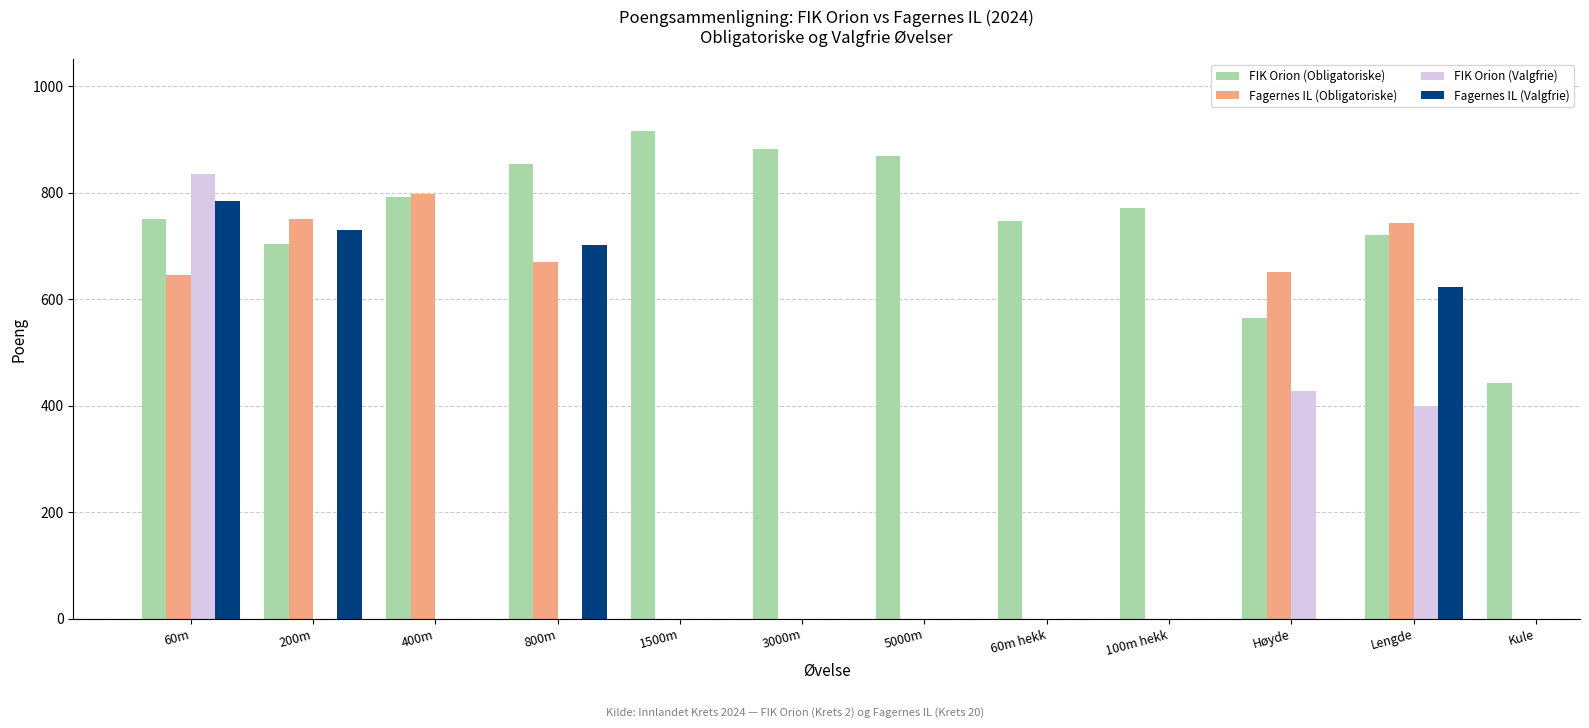

What is the difference between the maximum and minimum values in the Fagernes IL (Valgfrie) series?

162.0